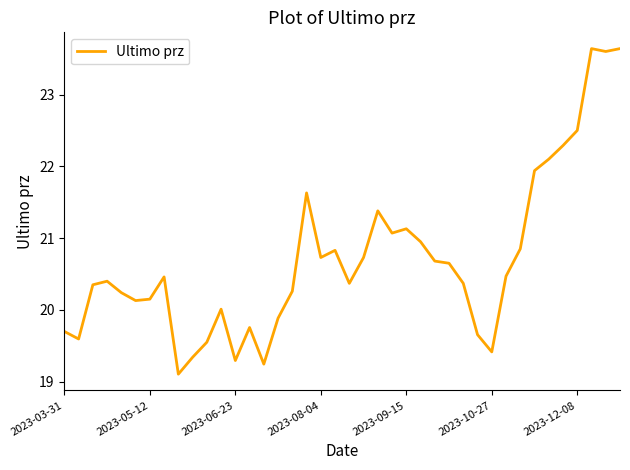

What is the minimum value shown in the chart?

19.1